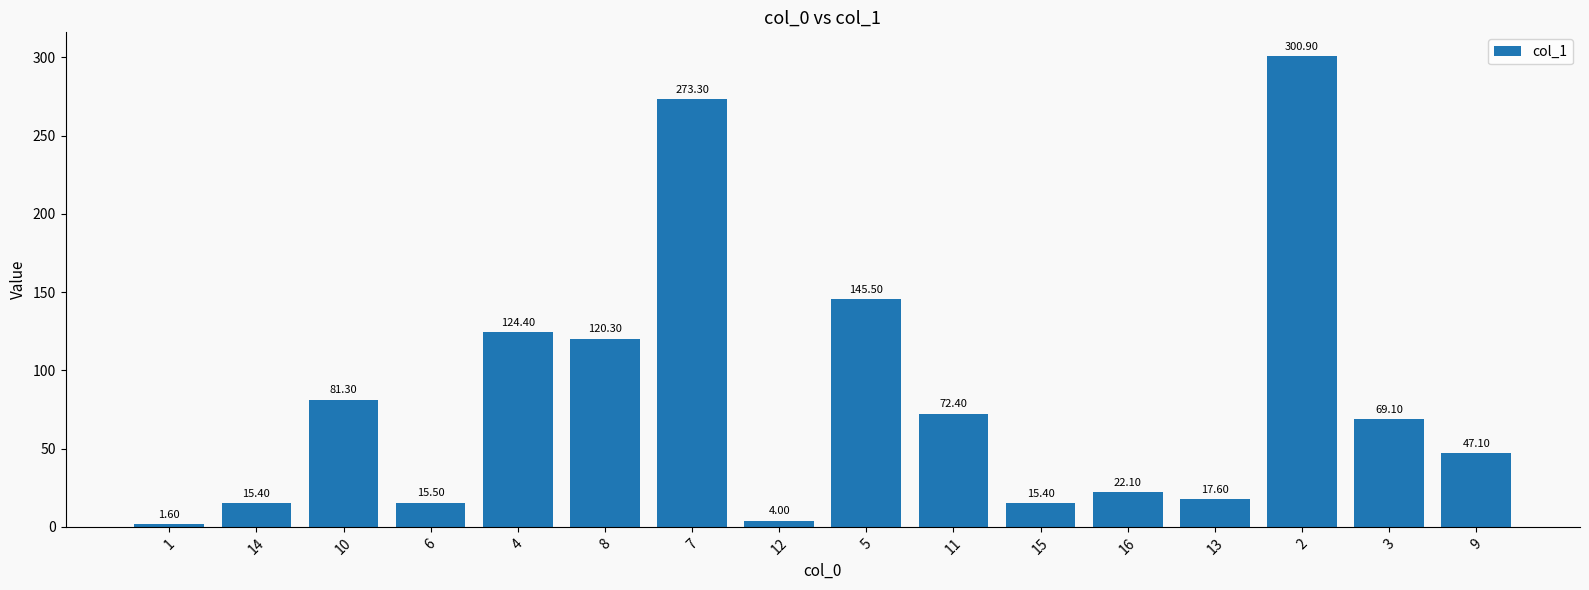

What is the change in value from 5 to 15?

-130.1